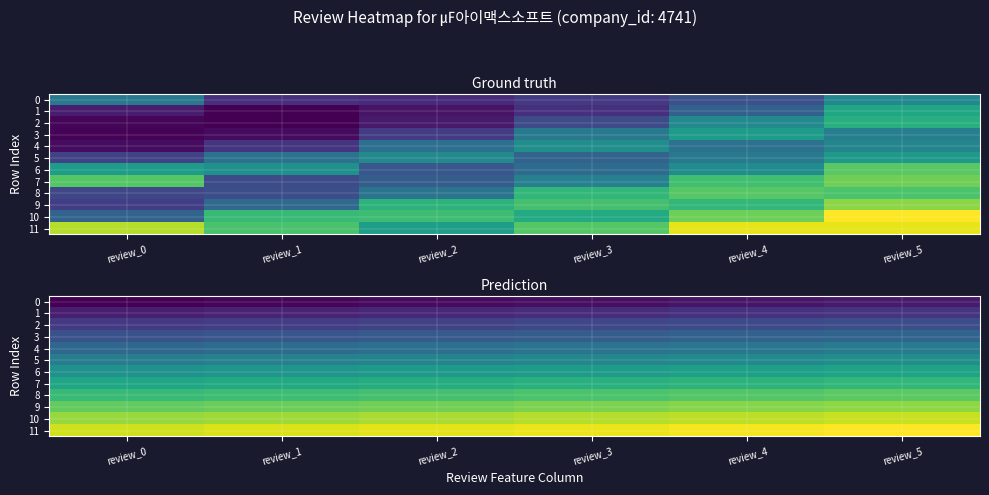

What is the difference between the highest and lowest values at review_2?

0.9